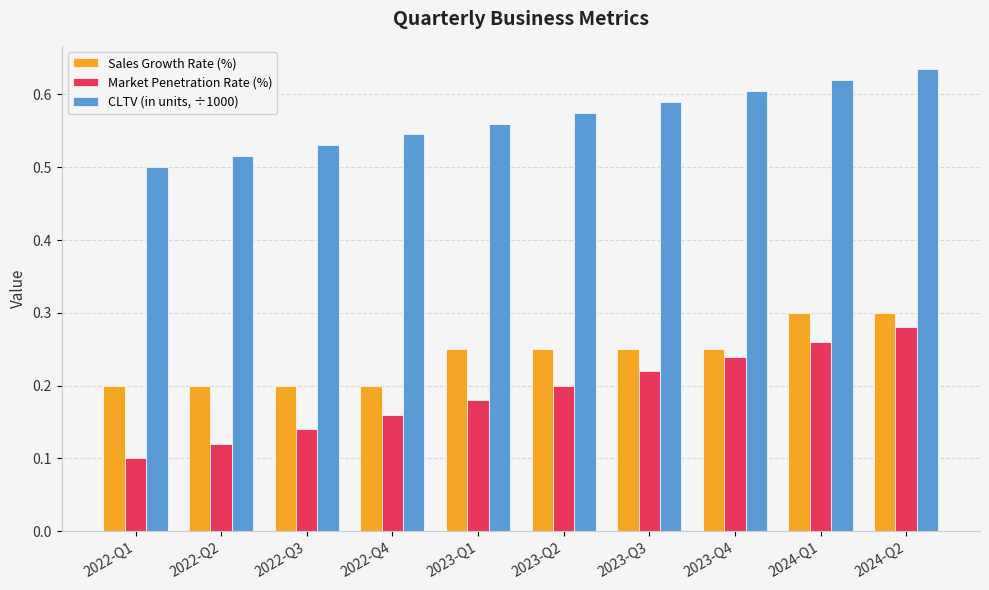

What is the spread (max minus min) of values at 2023-Q4?

0.4